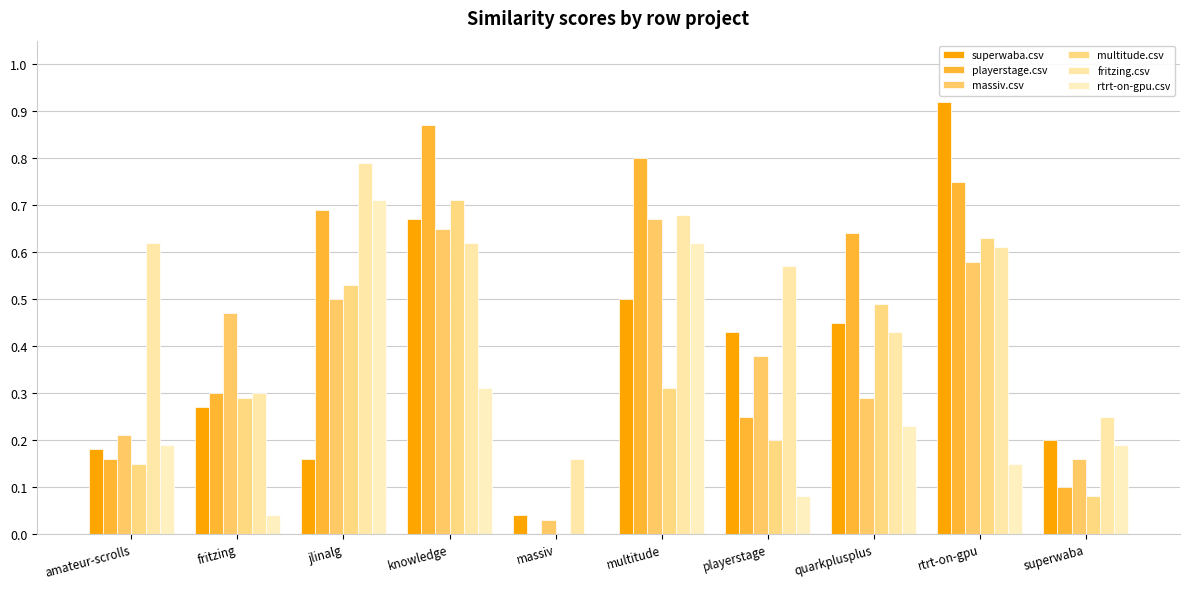

Which has a higher value, amateur-scrolls or quarkplusplus?

quarkplusplus